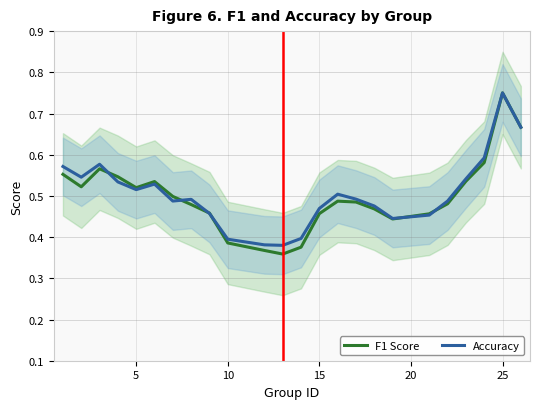

Is it true that F1 Score equals 0.3 at 5?

False